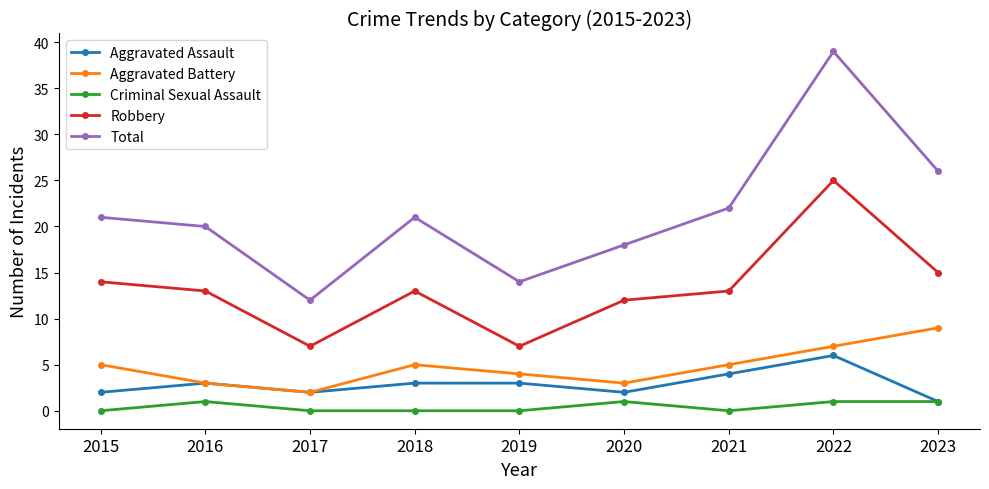

How many distinct data groups are displayed?

5